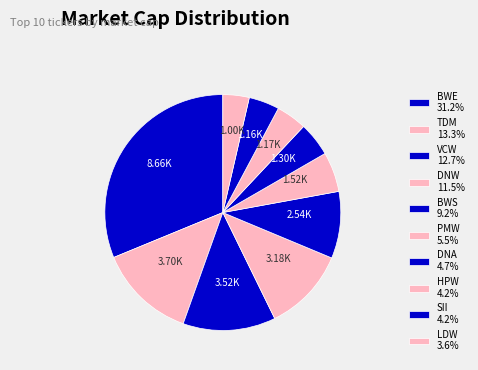

Which slice is the largest?

BWE